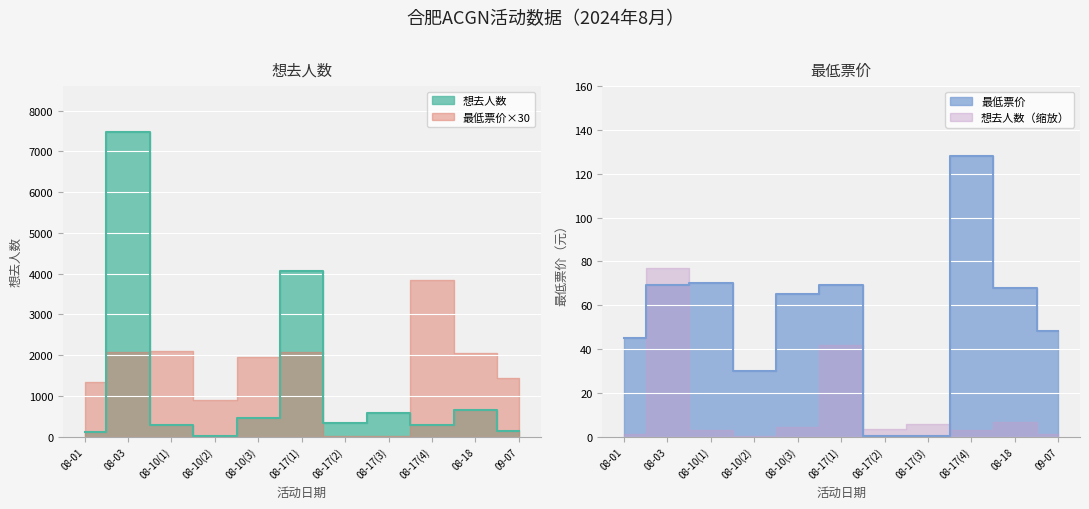

Is it true that 想去人数 equals 4405.5 at 08-03?

False